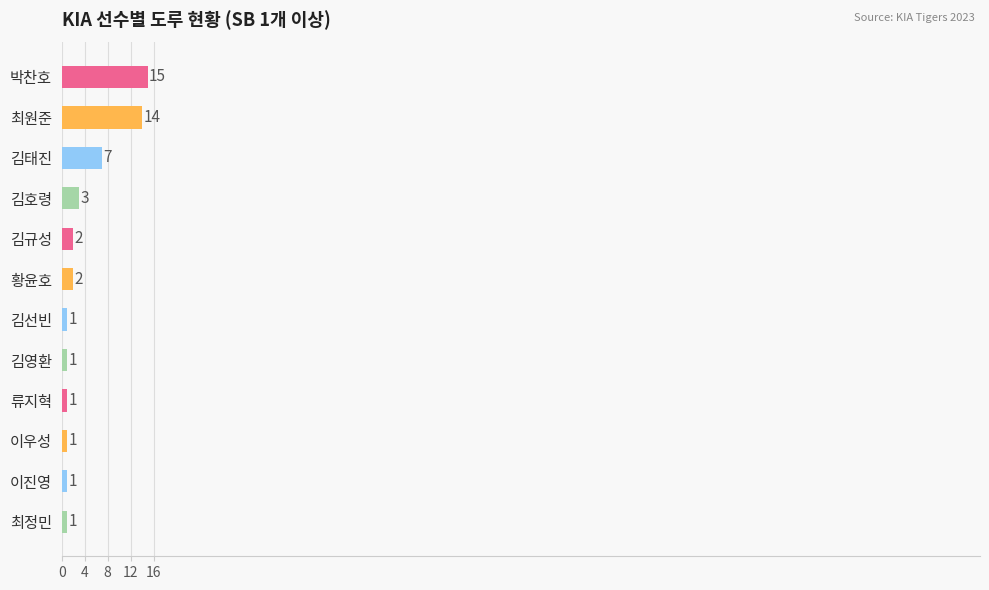

Which has a higher value, 황윤호 or 최원준?

최원준